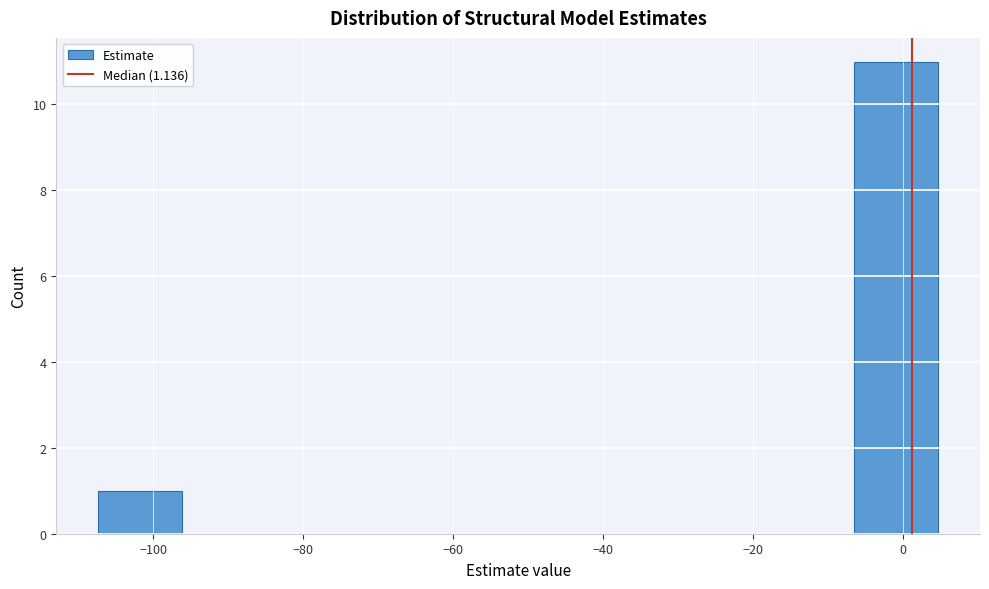

What is the height of the bar covering -108 to -96 on the x-axis? Neither the bar edges nor the heights are printed on the chart, so give them approximately, as read against the axes.

1